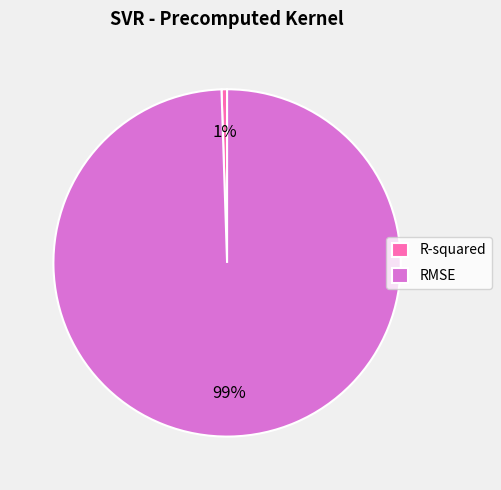

True or false: RMSE accounts for 89% of the total.

False